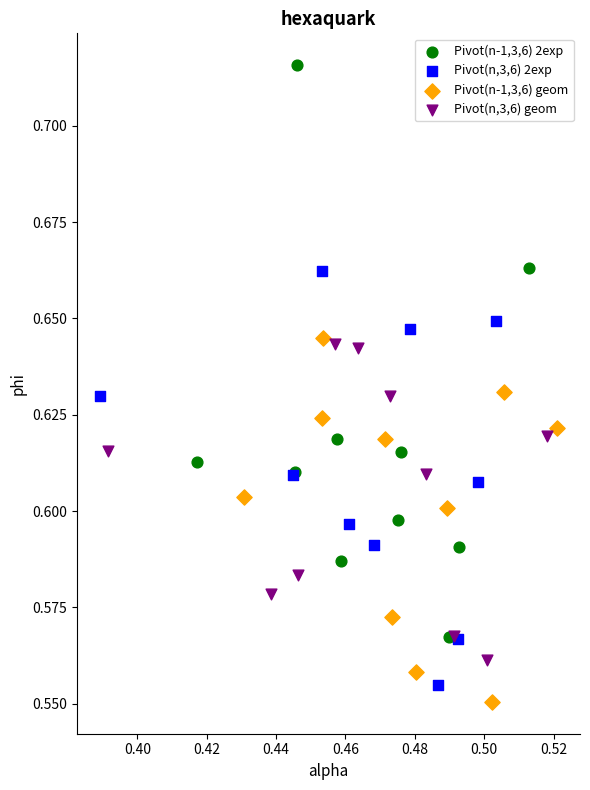

Which series contains the lowest Y value?

Pivot(n-1,3,6) geom